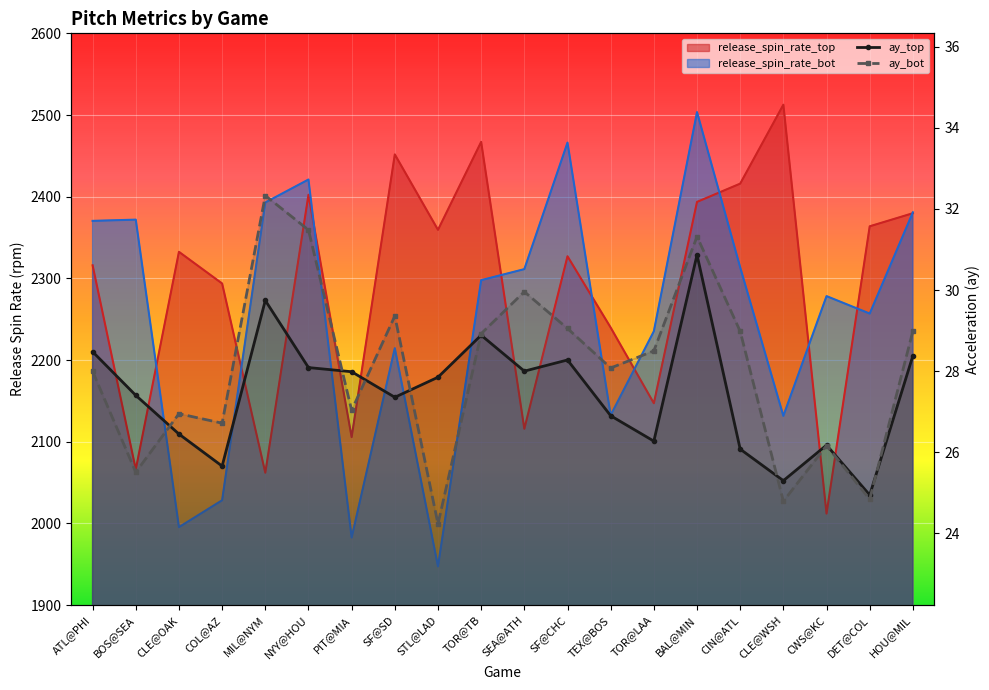

At ATL@PHI, list the series in order from largest to smallest.

release_spin_rate_bot, release_spin_rate_top, ay_top, ay_bot